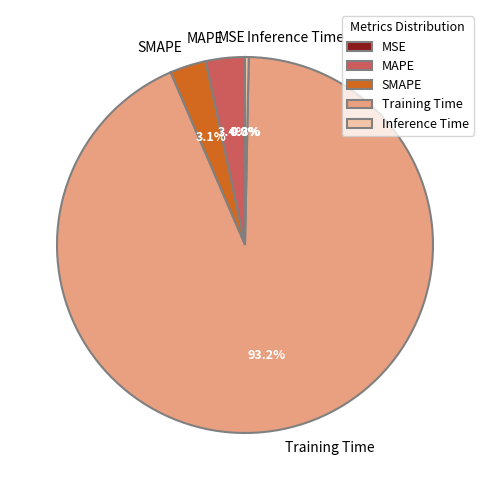

Is there a majority slice in this chart?

Yes